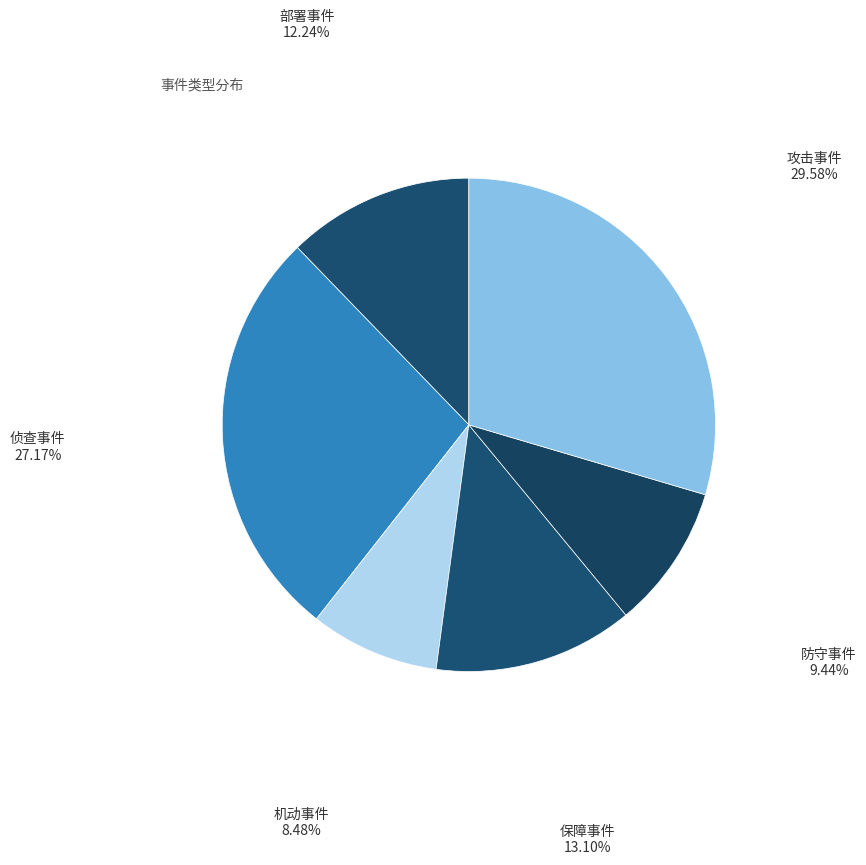

The 攻击事件 slice represents 30% of the pie. True or false?

True